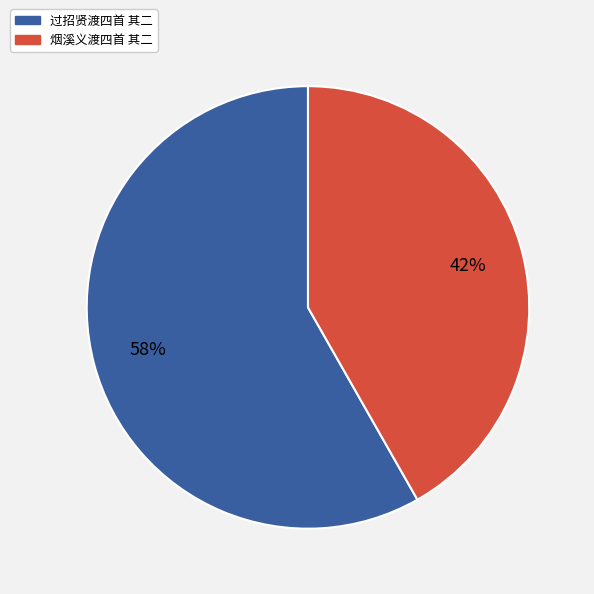

To the nearest percent, what portion does 烟溪义渡四首 其二 represent?

42%